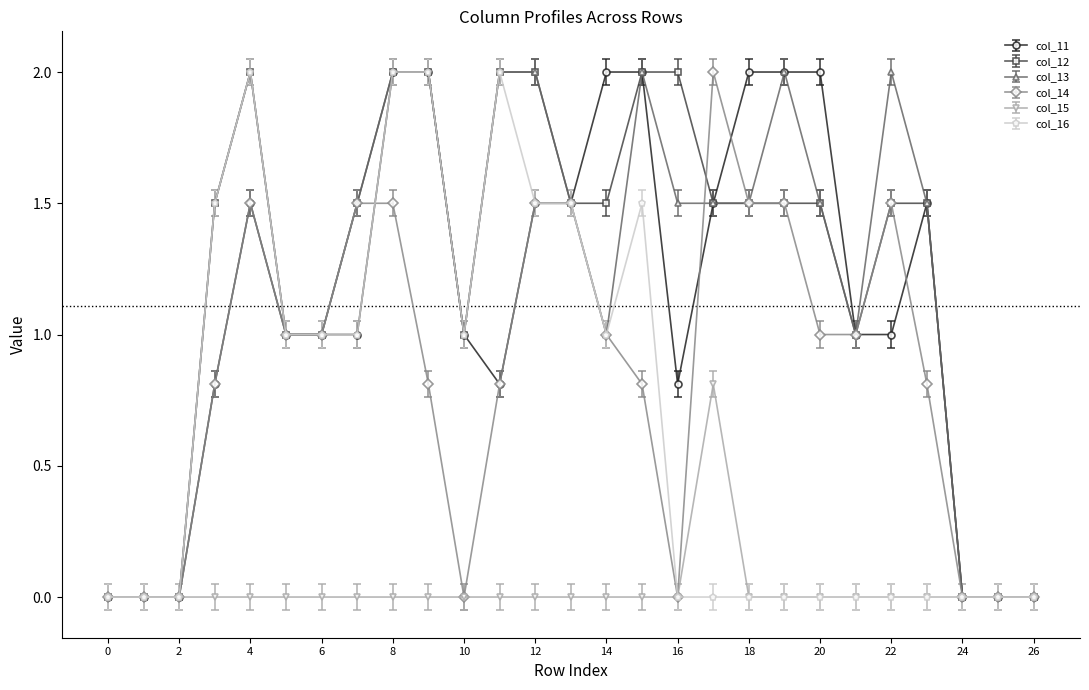

True or false: col_16 has more than 0 interior local peaks.

True